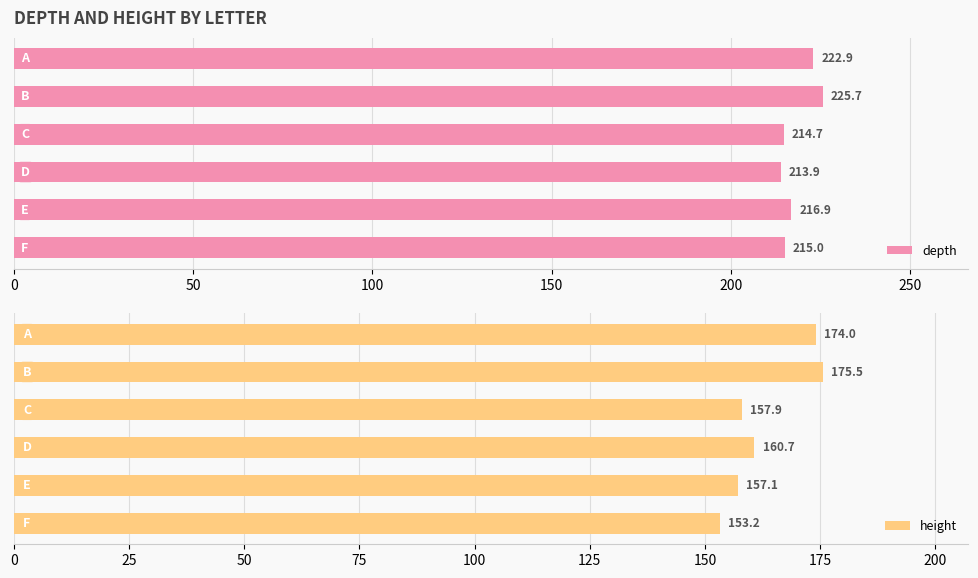

Is the value of depth at 100 greater than the value of height at 100?

Yes